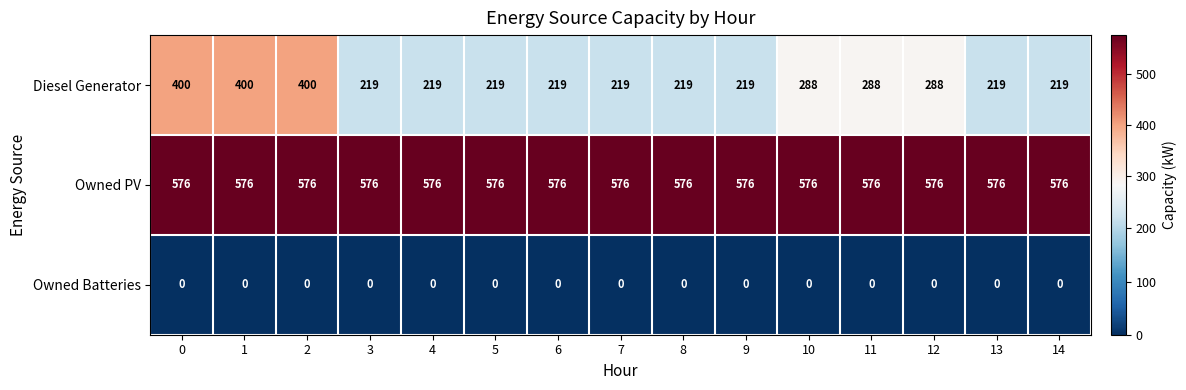

Is the value of Owned Batteries at 6 greater than the value of Diesel Generator at 0?

No